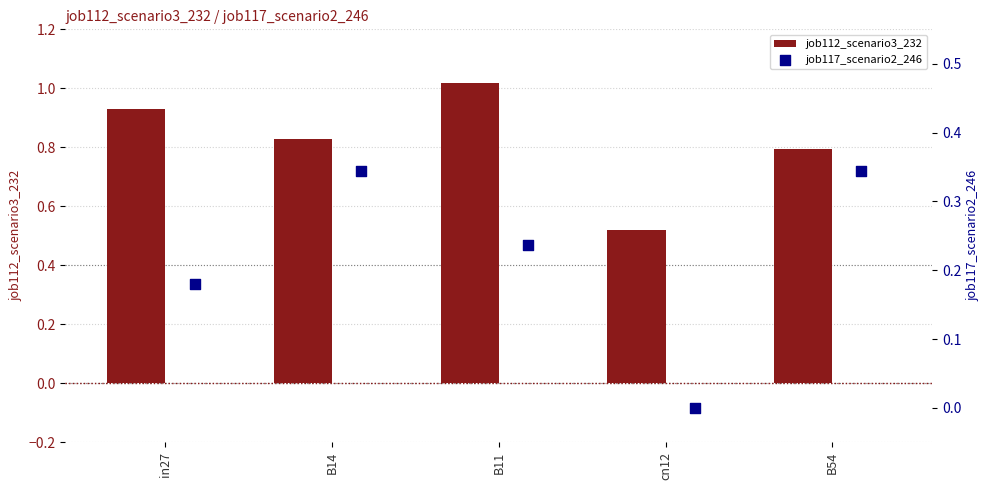

The job112_scenario3_232 series shows 0.2 at cn12. True or false?

False